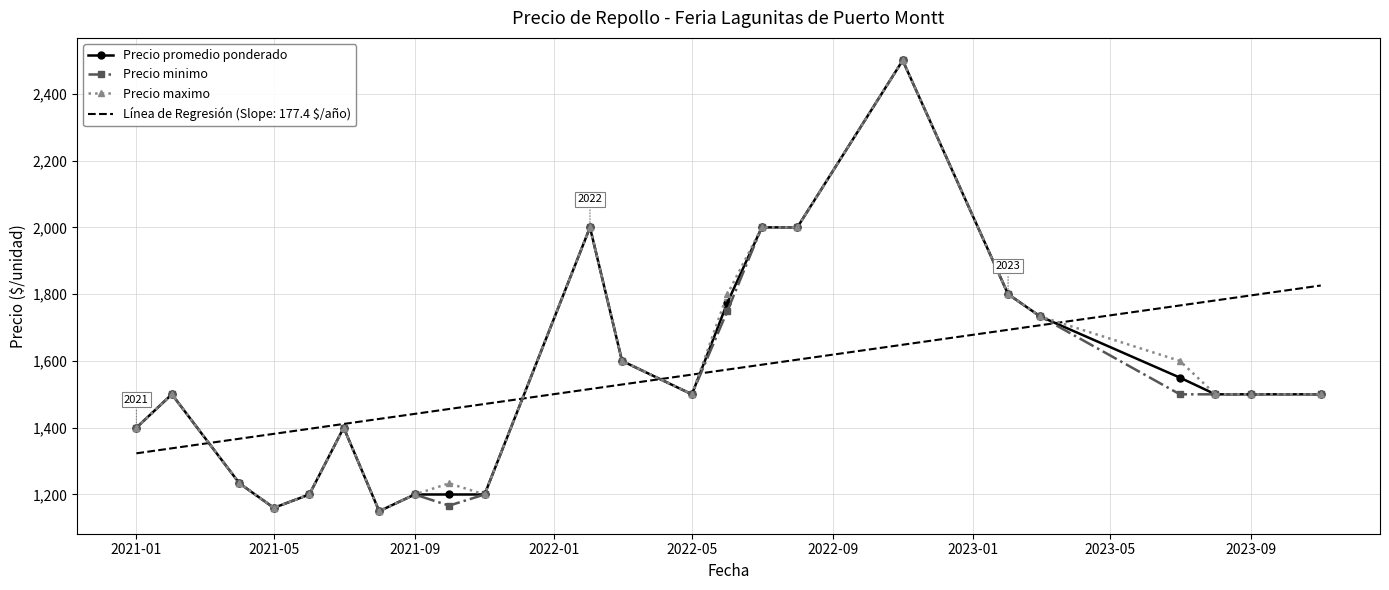

What is the minimum value shown in the chart?

1150.0